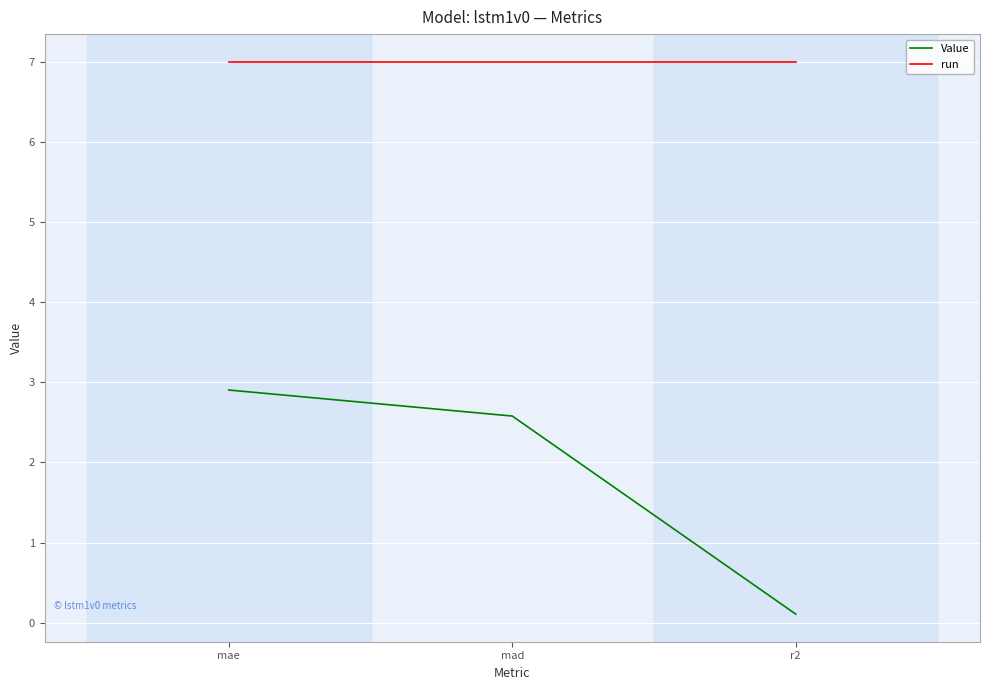

Between mad and r2, which series saw the biggest shift?

Value